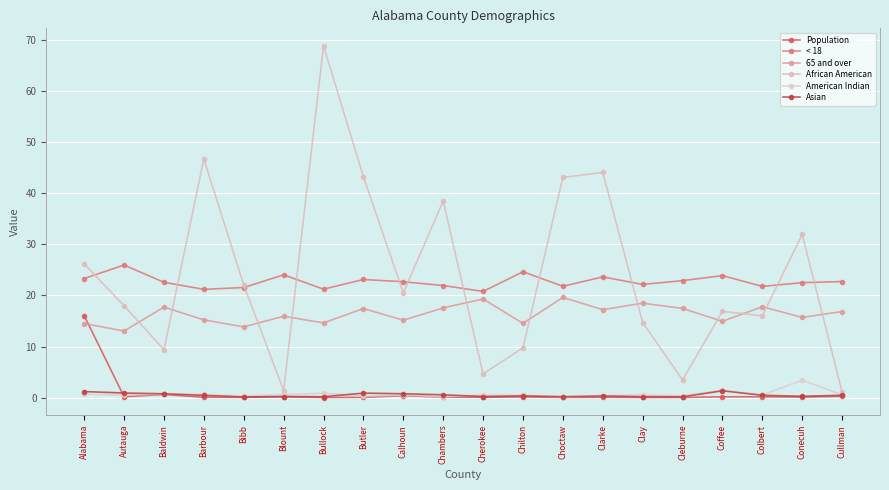

Which series has the largest range (max minus min)?

African American